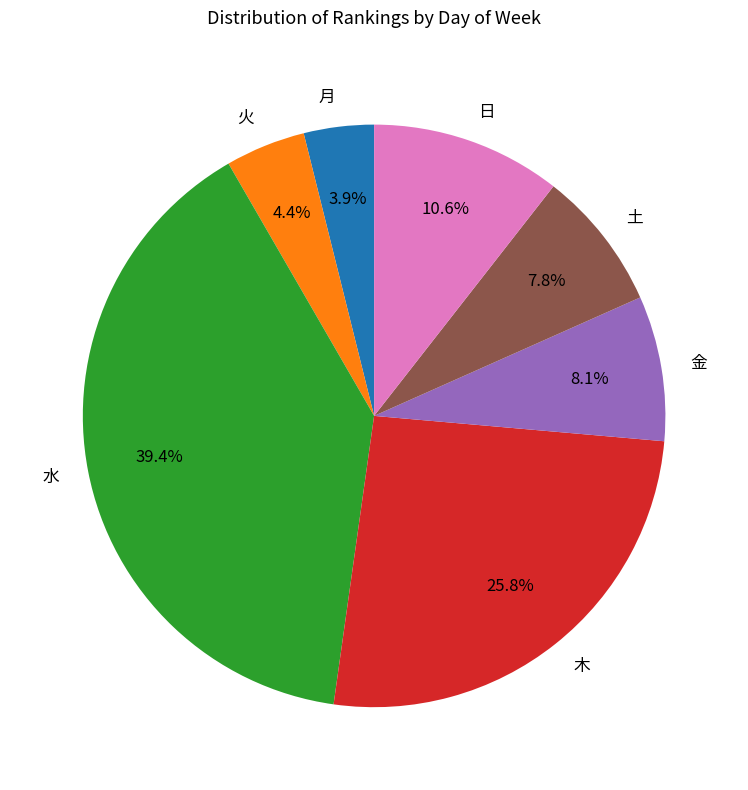

What percentage is NOT represented by 金?

91.9%